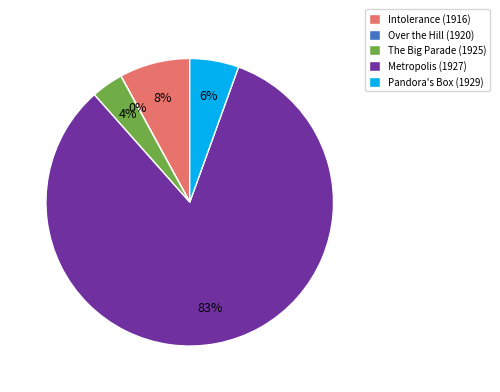

Between Pandora's Box (1929) and The Big Parade (1925), which is larger?

Pandora's Box (1929)